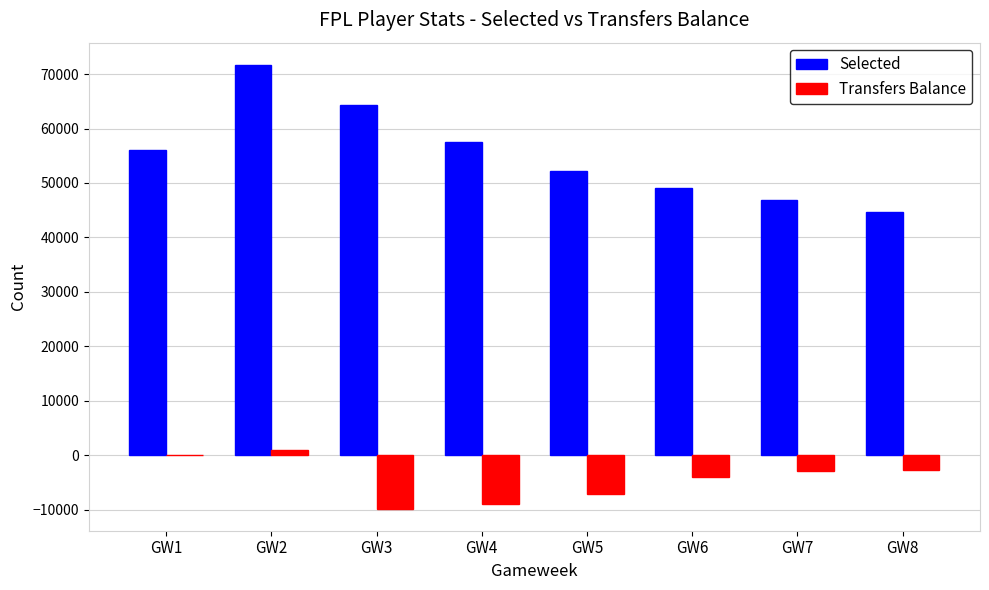

Is the value of Transfers Balance at GW7 greater than the value of Selected at GW8?

No